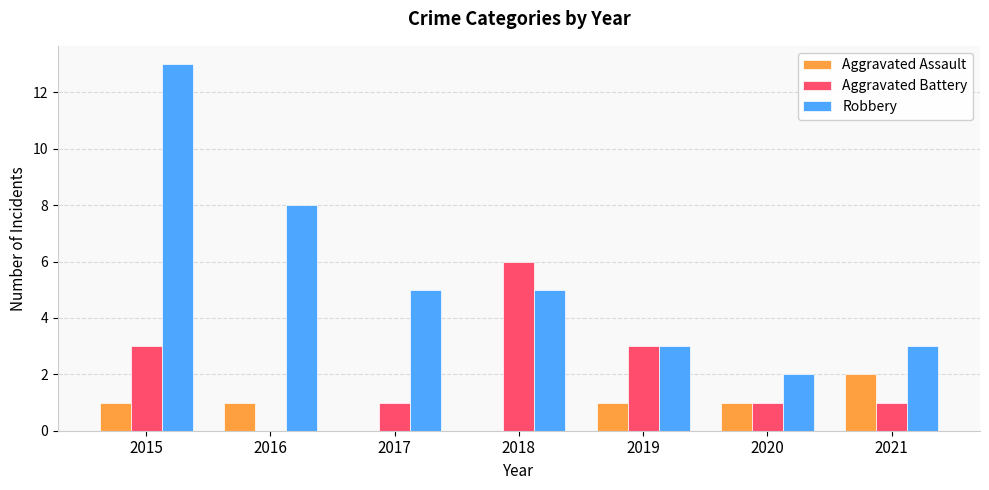

True or false: Aggravated Assault has a value of 0 at 2017.

True